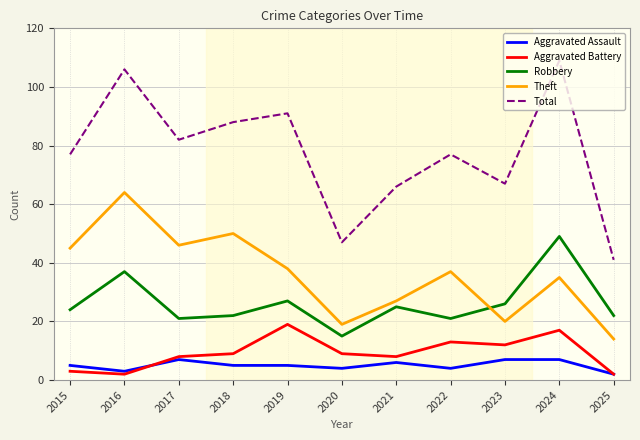

True or false: Aggravated Assault has a value of 3 at 2016.

True